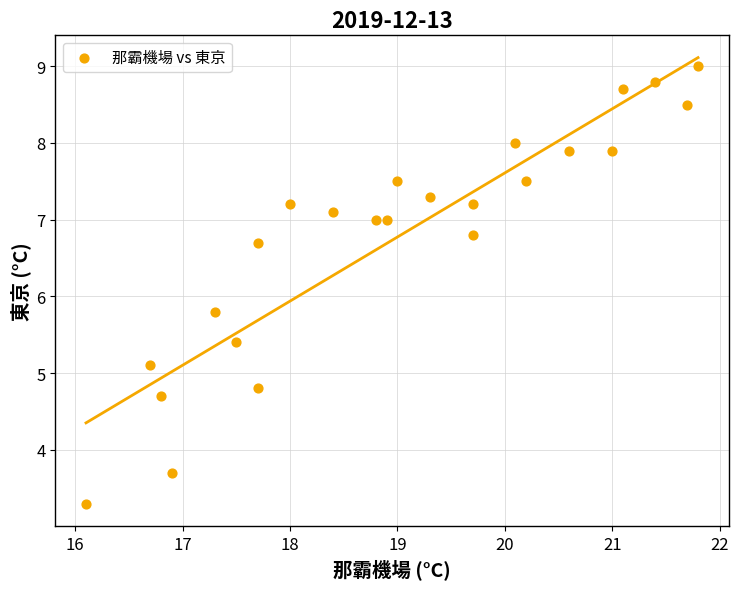

What Y value in the scatter plot is closest to 6?

5.8